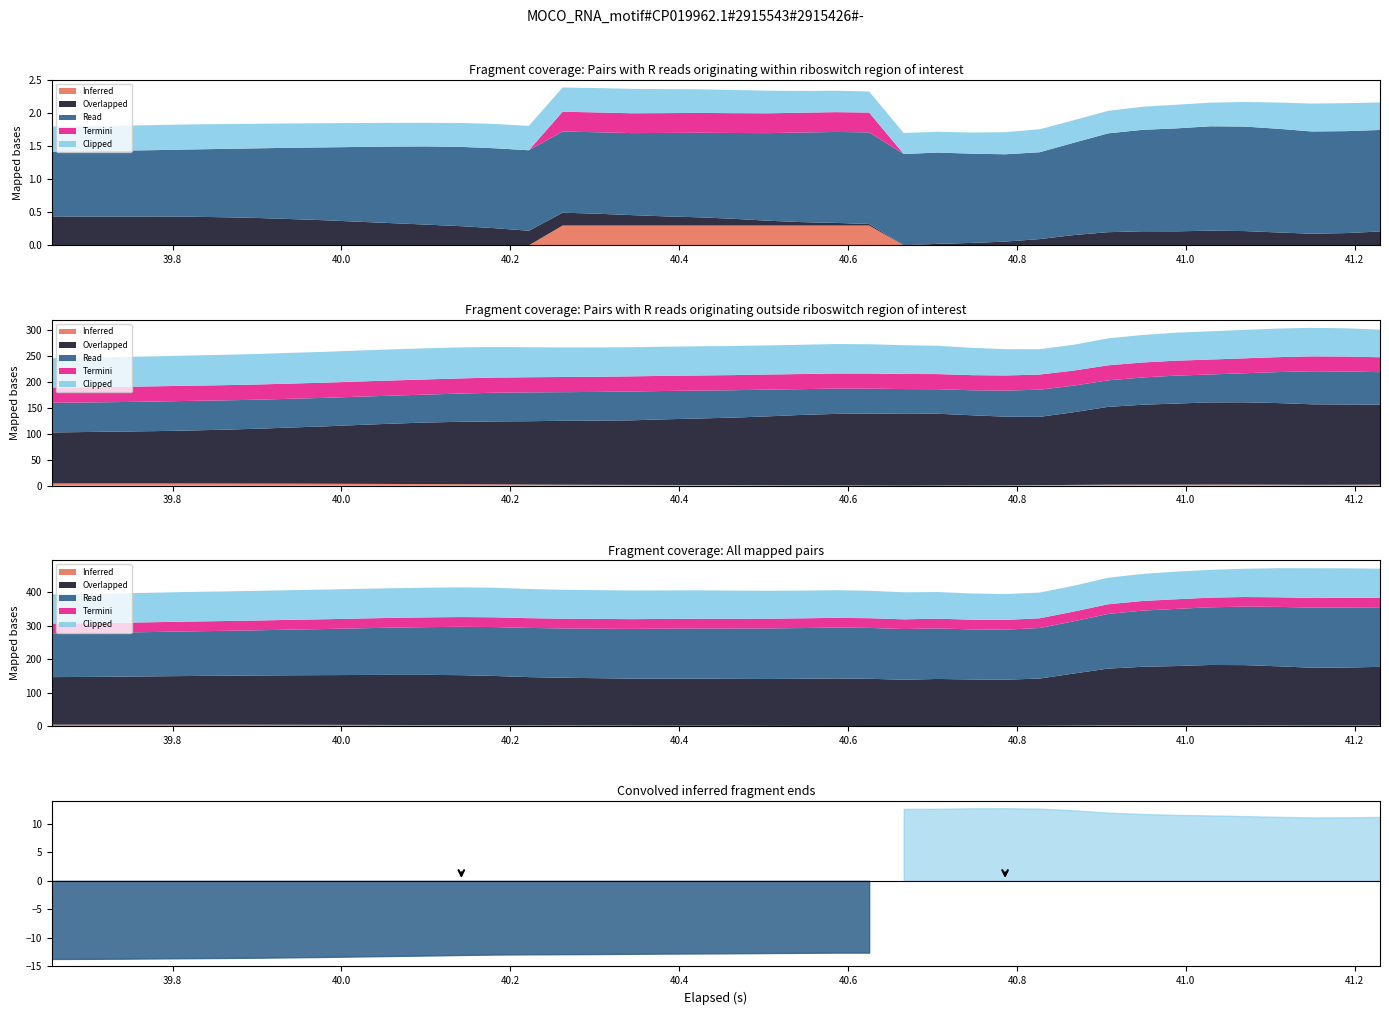

Does the chart display data point markers on the line(s)?

No